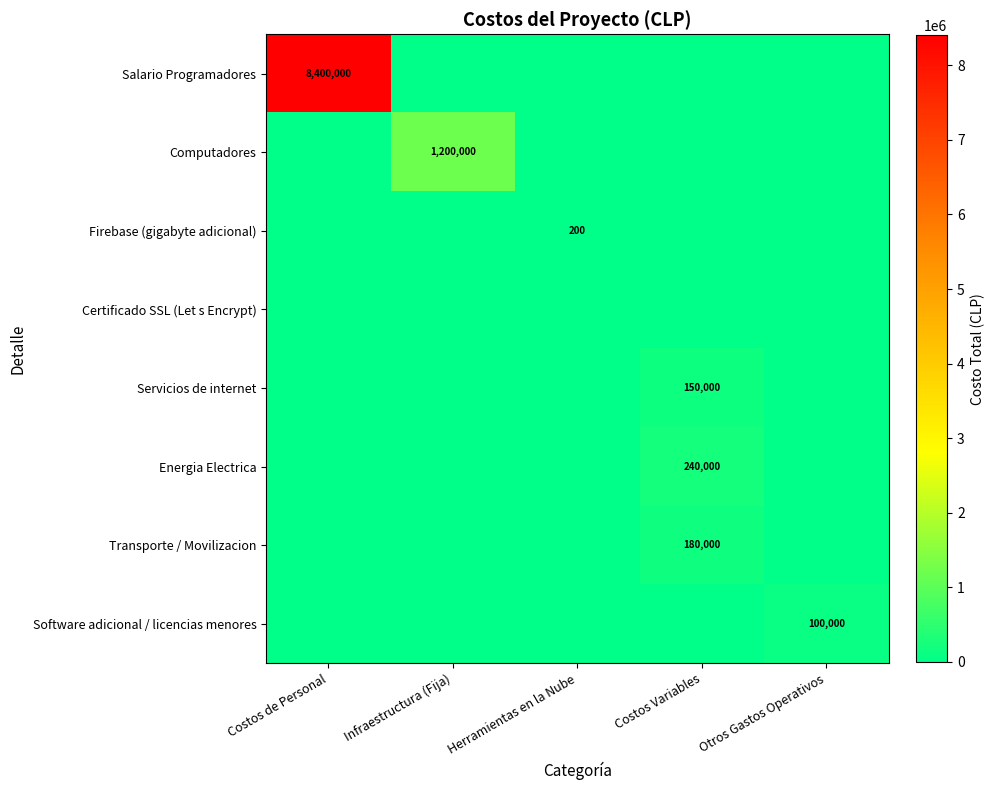

Between Costos de Personal and Otros Gastos Operativos, which series saw the biggest shift?

Salario Programadores